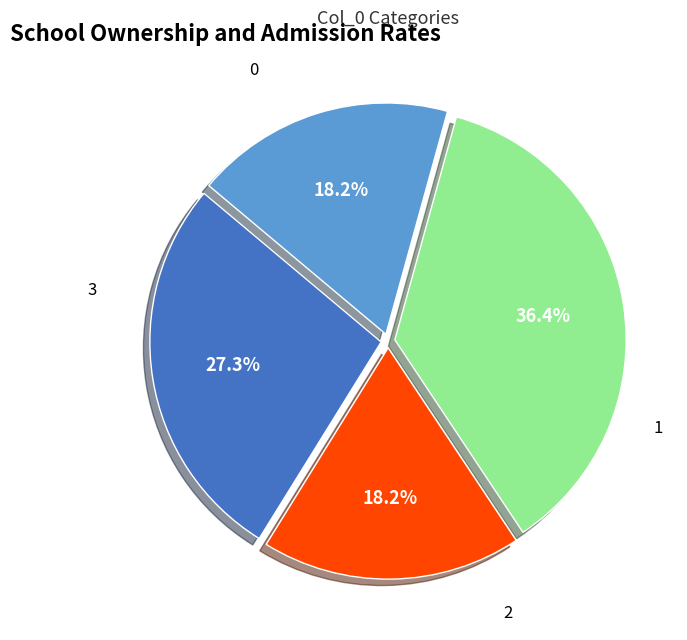

Count the number of slices in the pie.

4